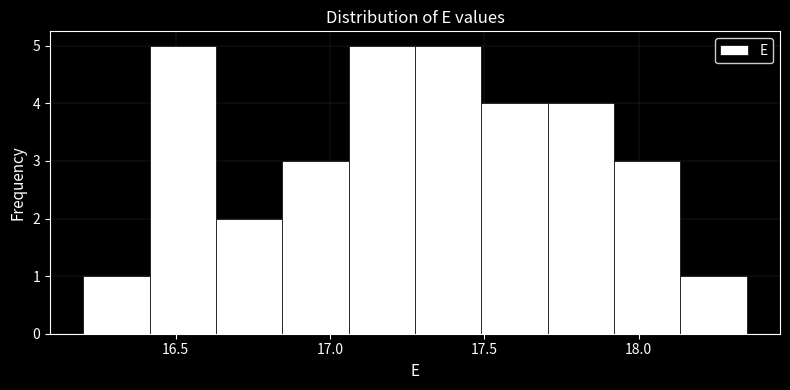

What is the height of the bar covering 16.200 to 16.415 on the x-axis? Neither the bar edges nor the heights are printed on the chart, so give them approximately, as read against the axes.

1